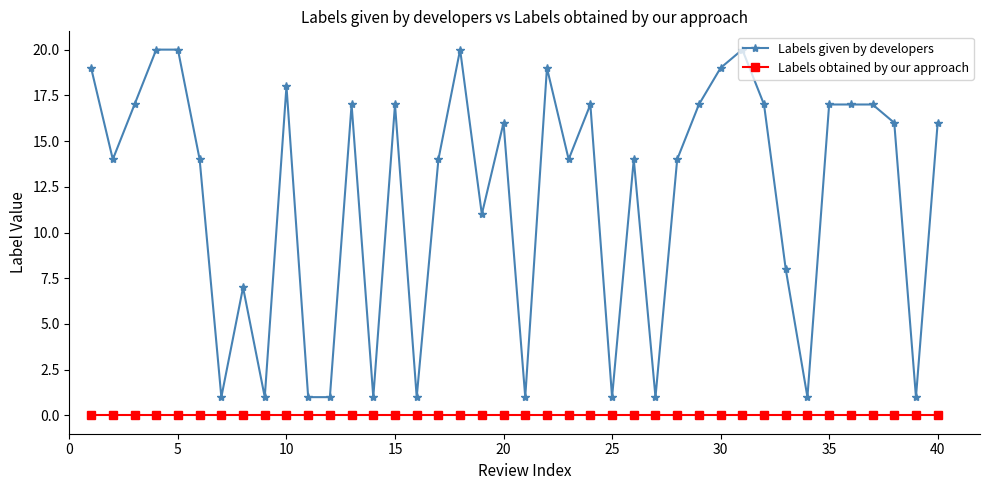

True or false: Labels given by developers has more than 2 interior local peaks.

True